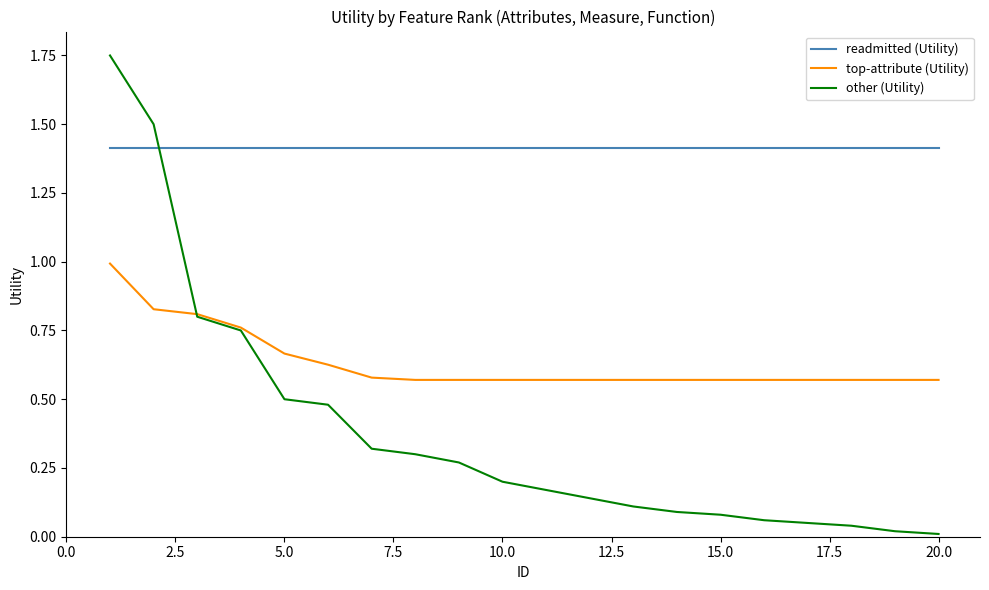

How many lines are shown in the chart?

3